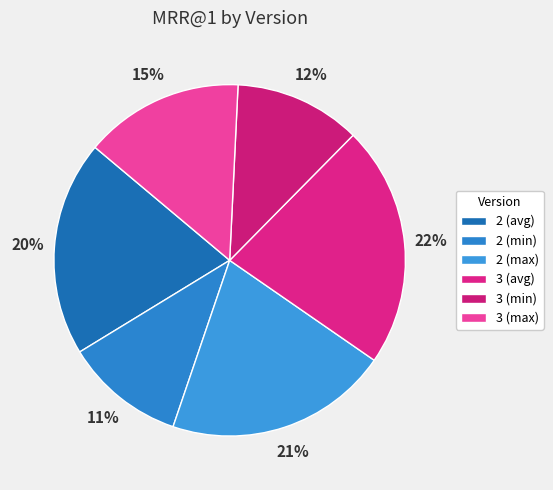

True or false: 3 (max) accounts for 3% of the total.

False